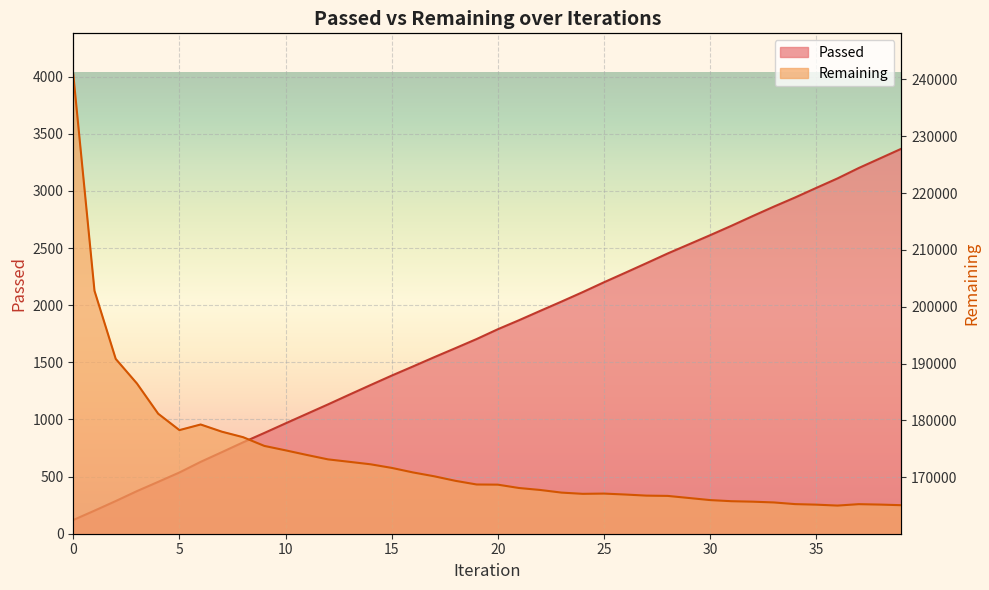

What is the value of the Remaining point at the 18th from the left?

170177